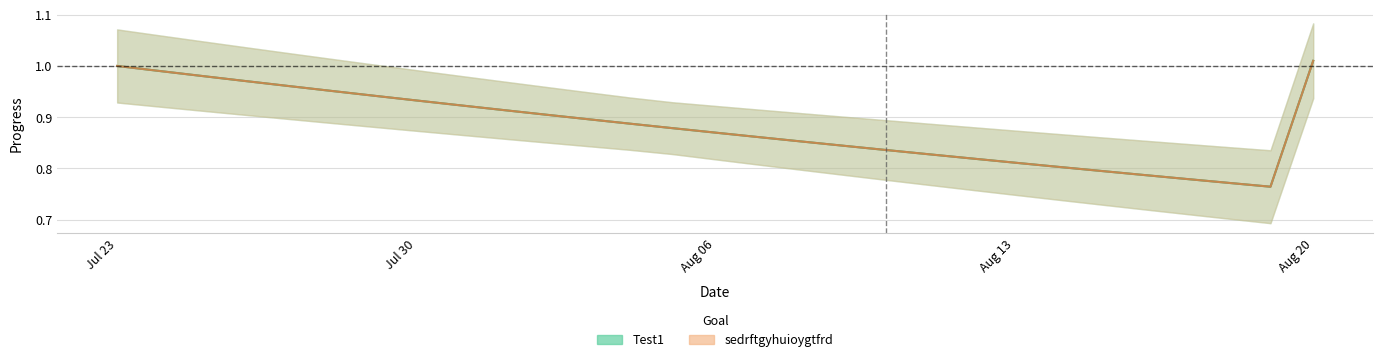

True or false: sedrftgyhuioygtfrd and Test1 cross at least once.

False